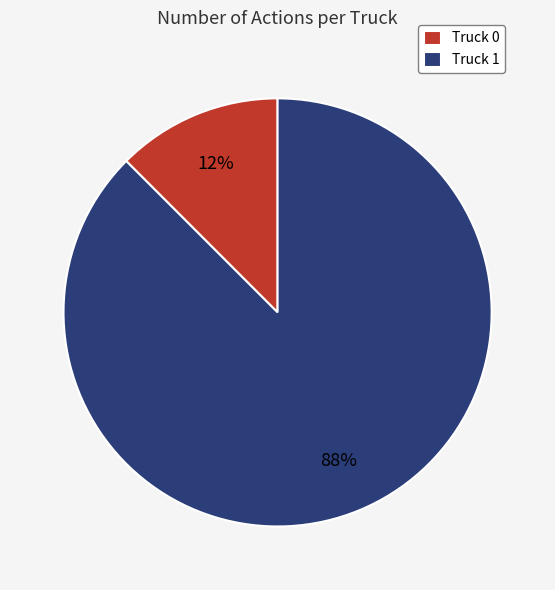

To the nearest percent, what is the average slice percentage?

50%